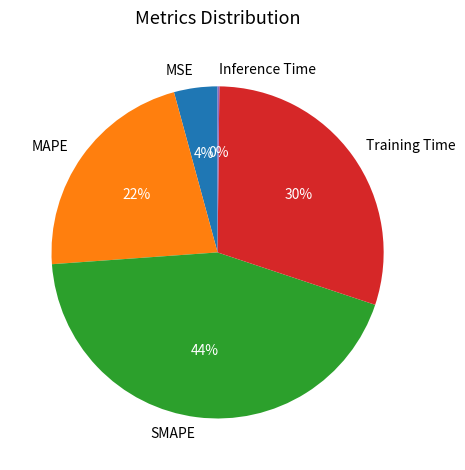

To the nearest percent, what is the difference between the MAPE and MSE slice percentages?

18%